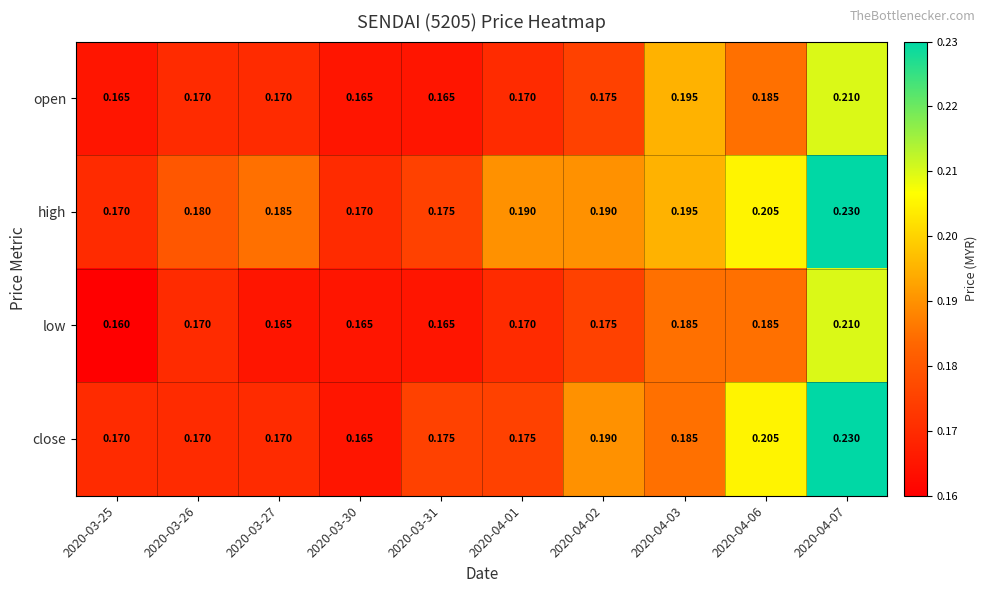

Which series has the widest spread of values?

close